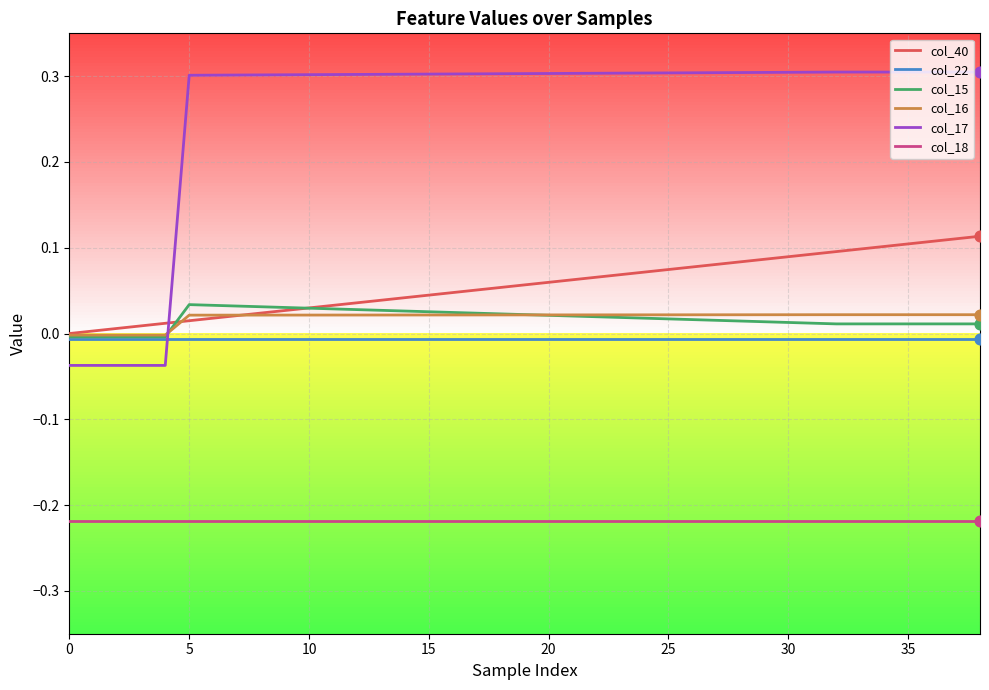

Which series has the largest total across all categories?

col_17